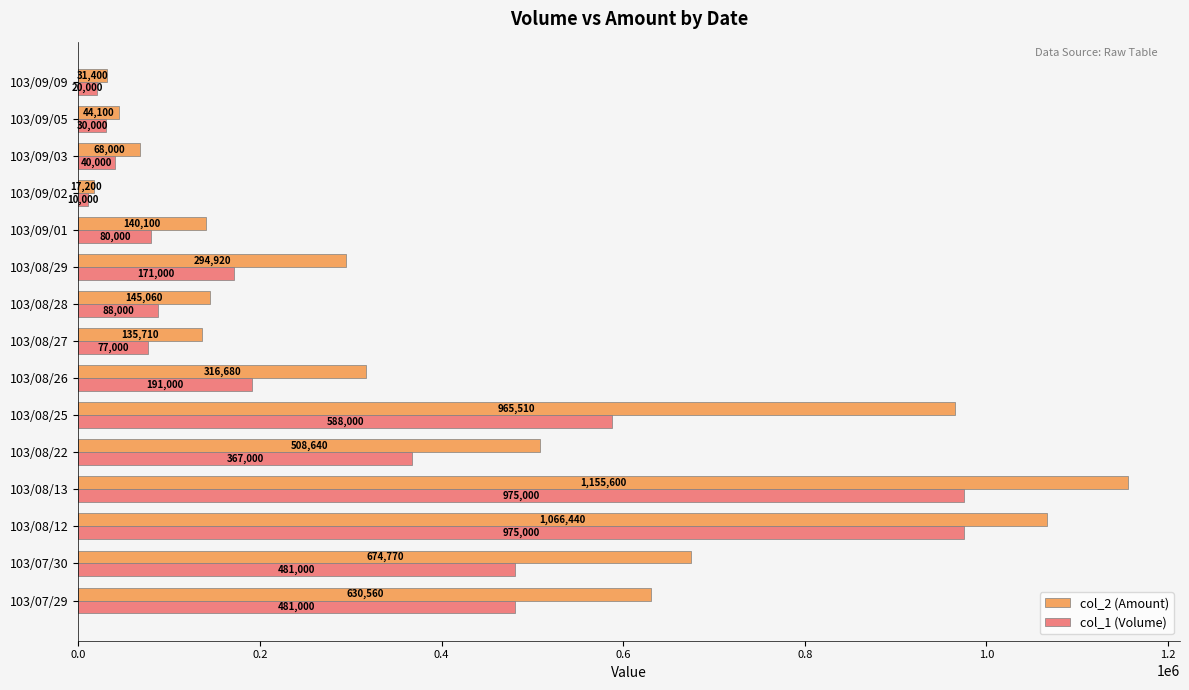

Which series has the widest spread of values?

col_2 (Amount)